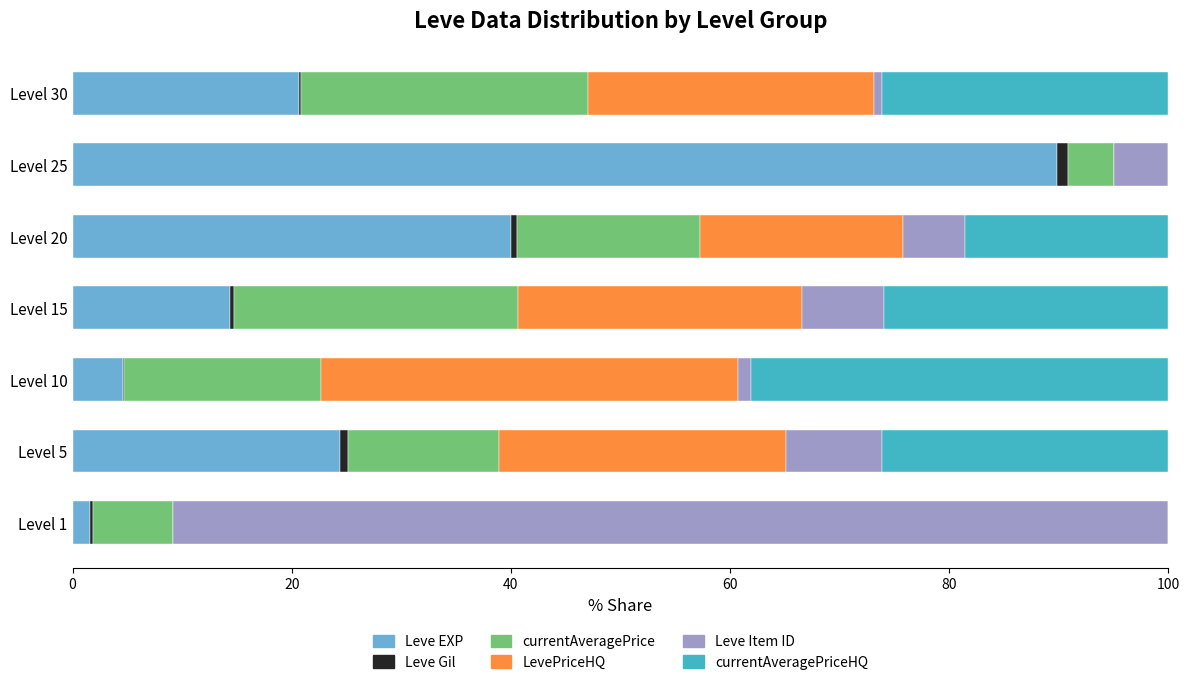

The Leve EXP series shows 7.6 at Level 10. True or false?

False